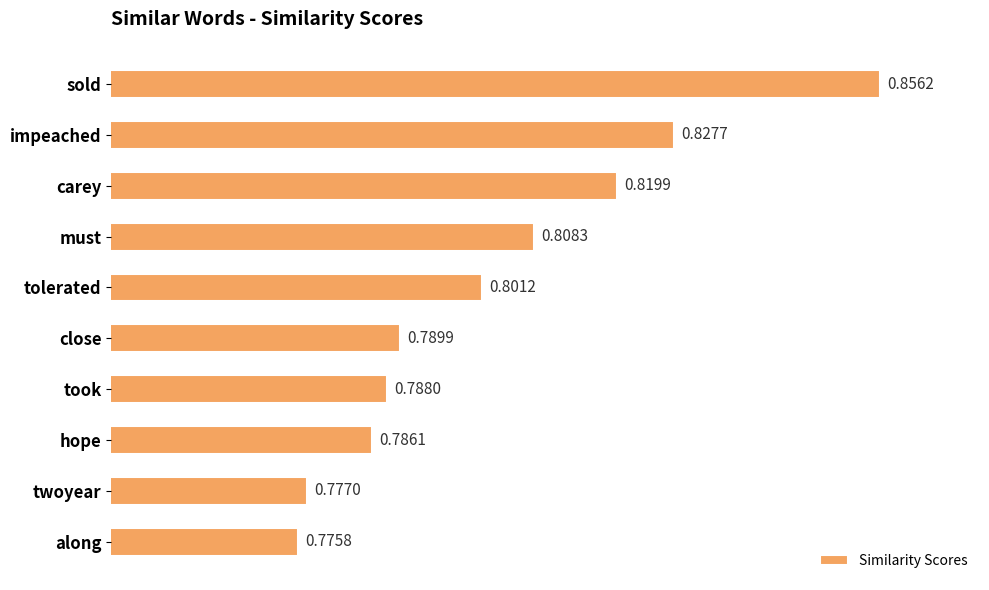

What is the label of the 10th bar from the top?

along